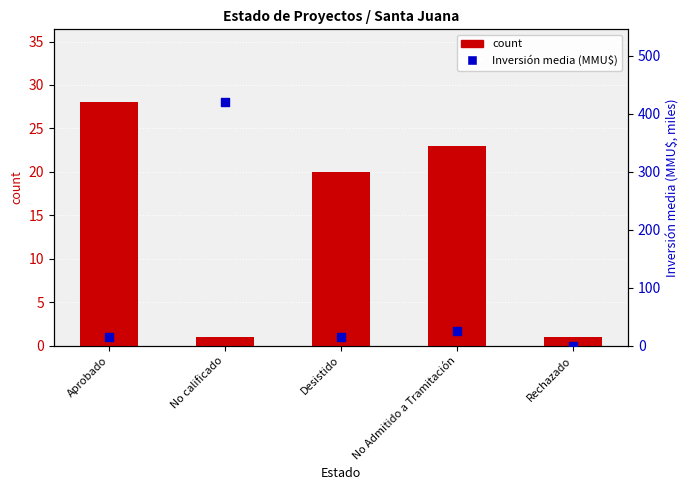

Which series reaches the maximum Y coordinate?

Inversión media (MMUU$)